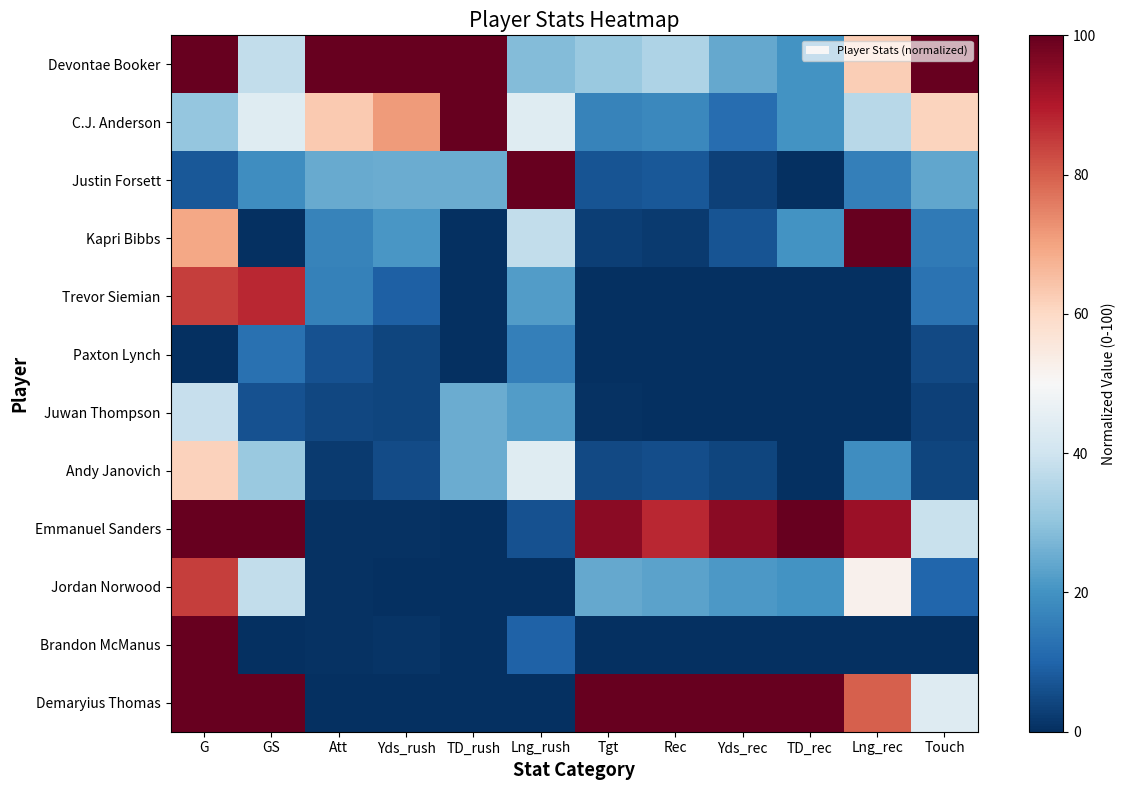

Count the number of categories in the chart.

12